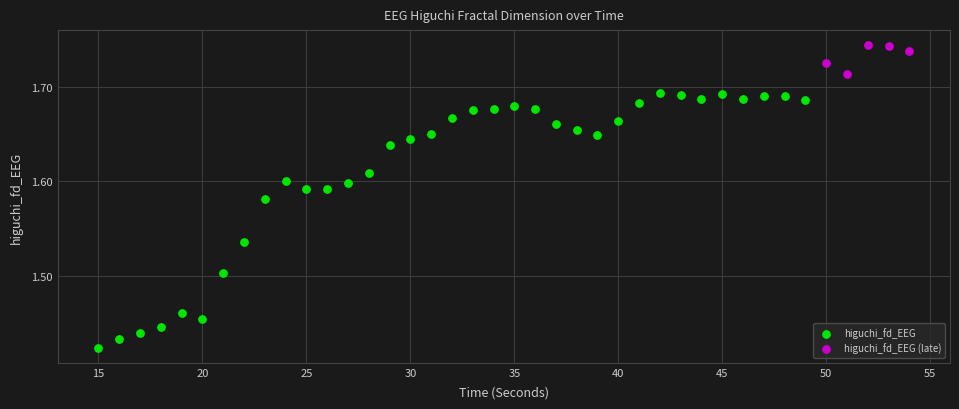

Which series reaches the minimum Y coordinate?

higuchi_fd_EEG